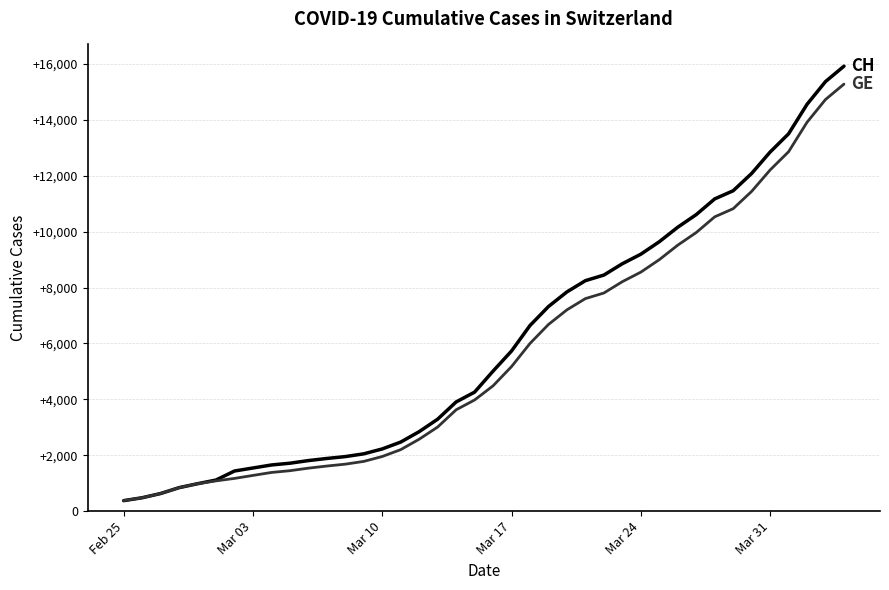

What is the maximum value shown in the chart?

15926